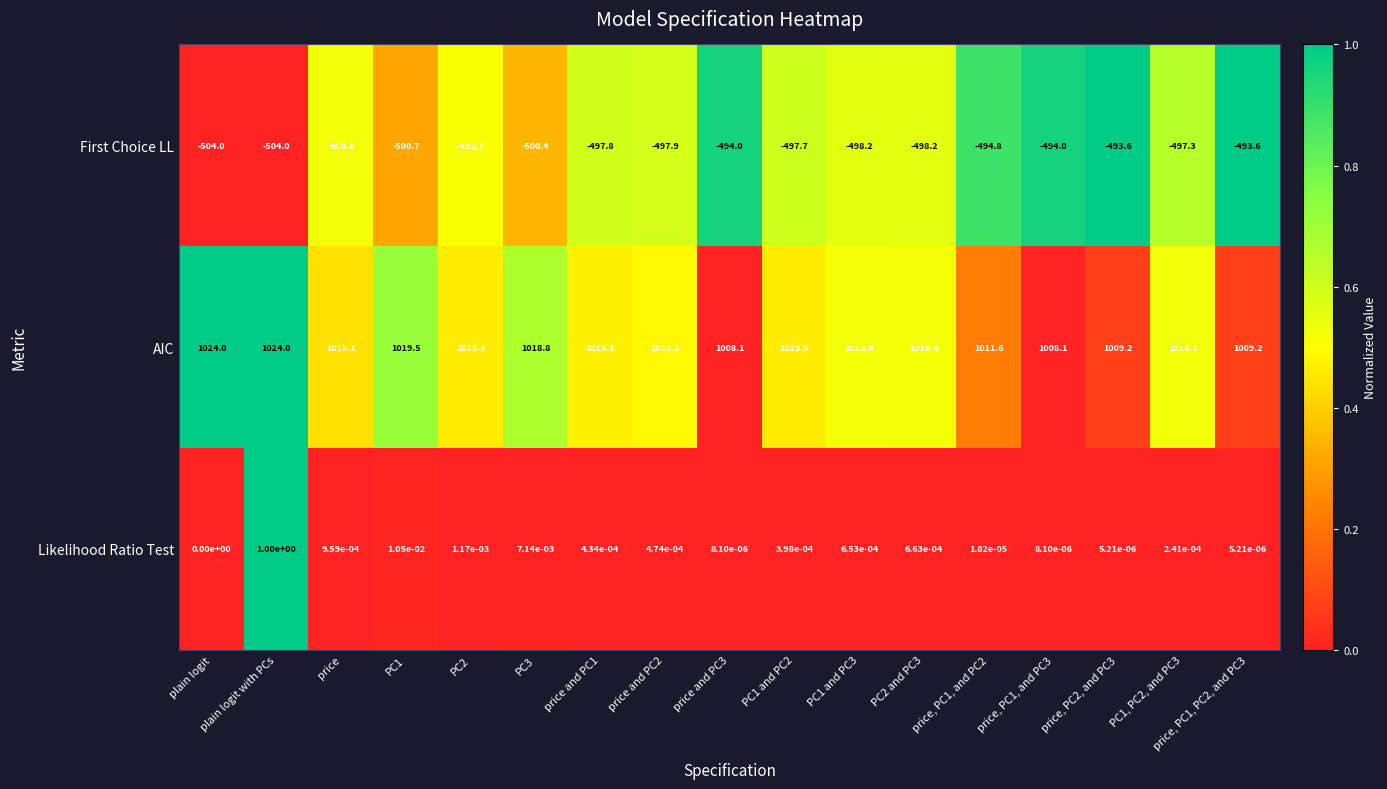

Which series has the largest range (max minus min)?

AIC